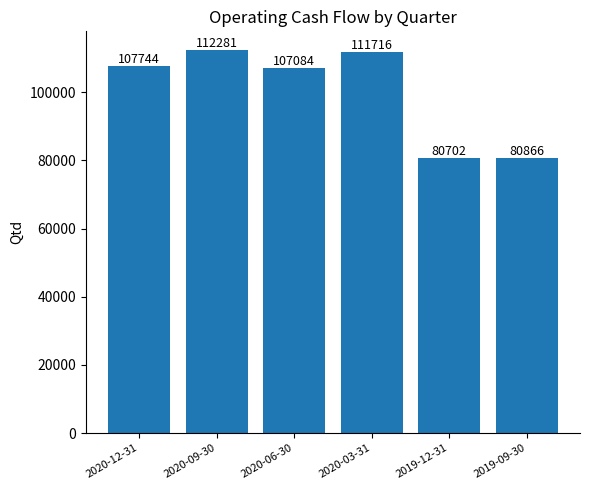

Rank the categories by value from highest to lowest.

2020-09-30, 2020-03-31, 2020-12-31, 2020-06-30, 2019-09-30, 2019-12-31